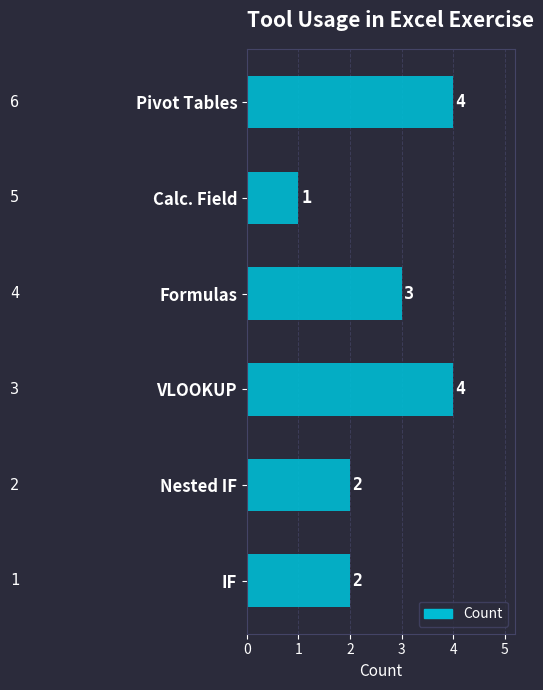

Count the number of data series in this chart.

1